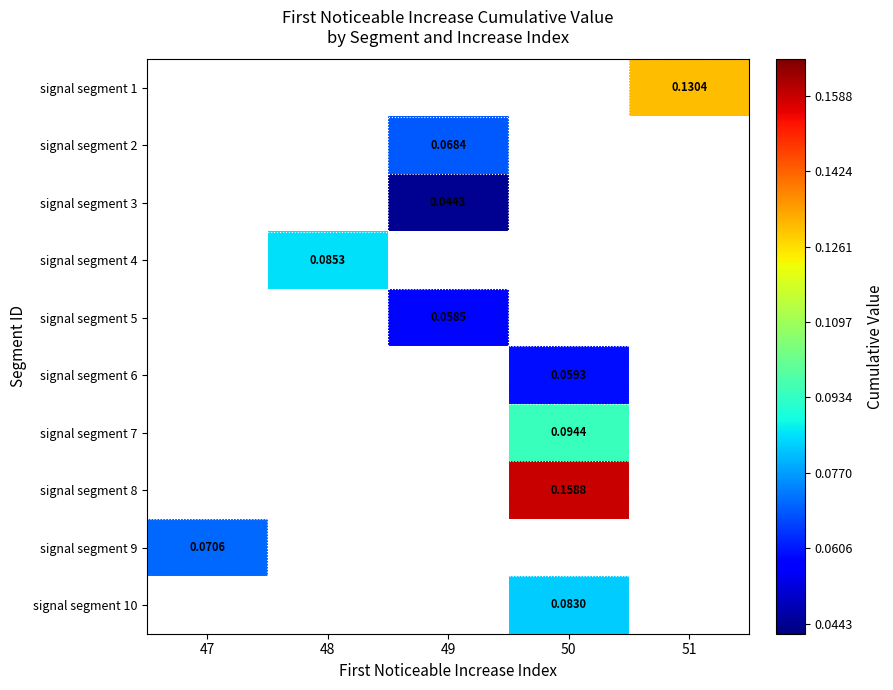

How many distinct data groups are displayed?

10